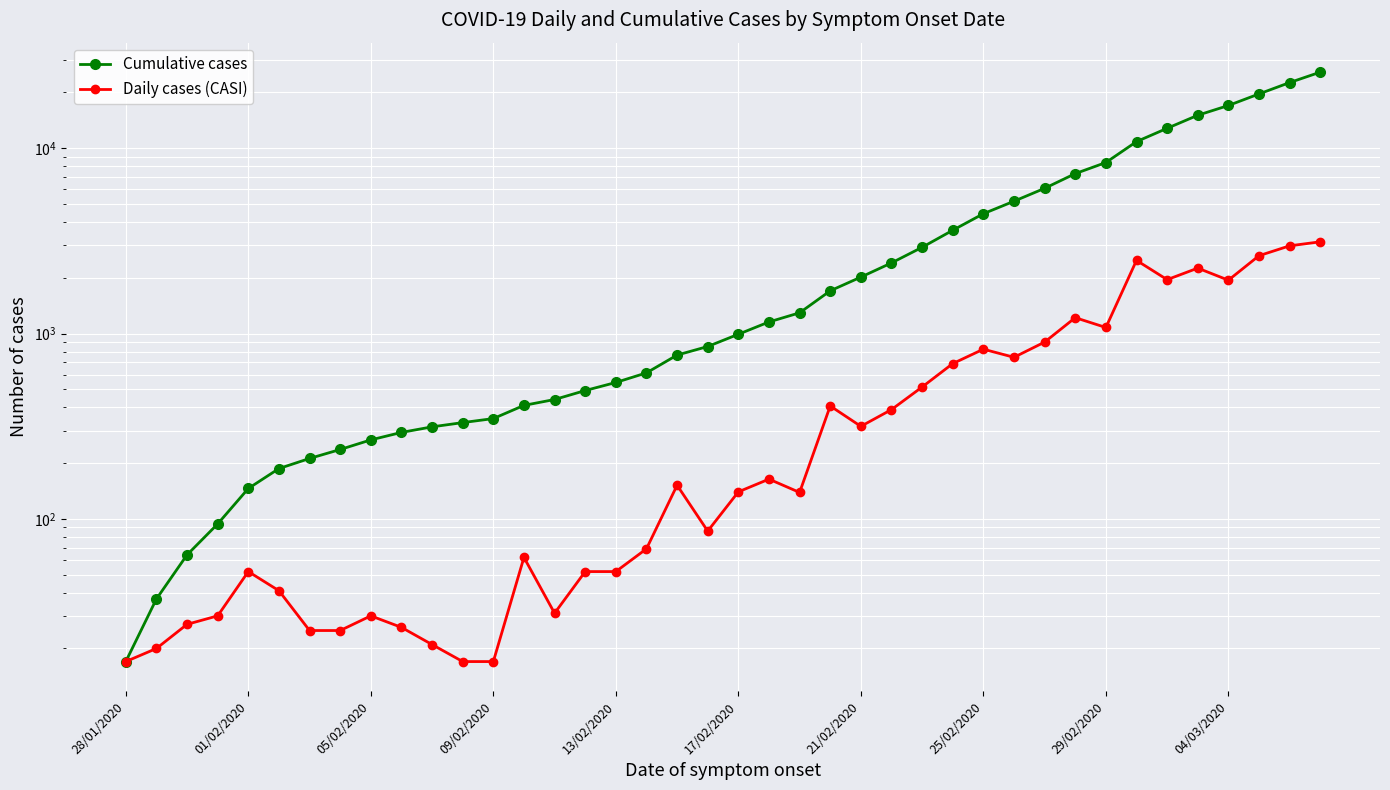

How many lines are shown in the chart?

2